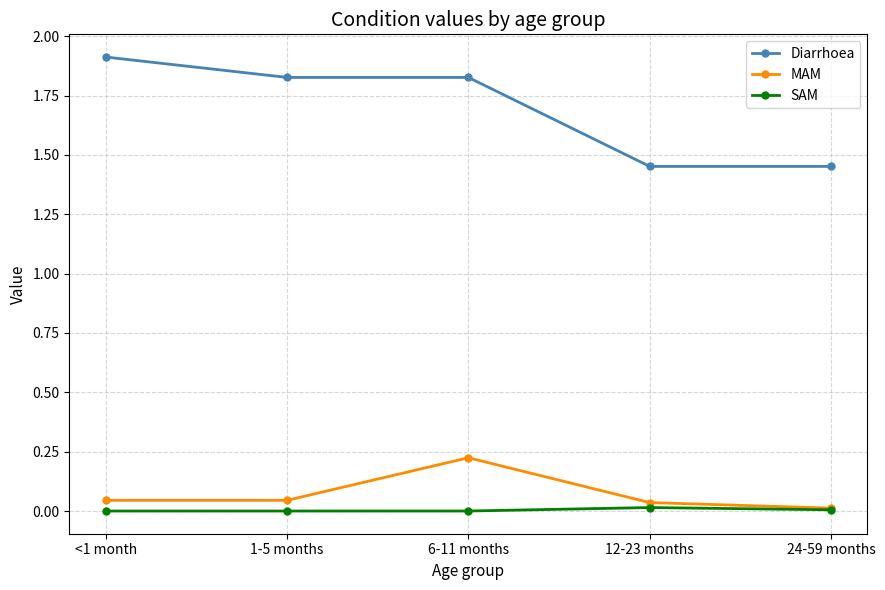

What are all the series names shown in the legend?

Diarrhoea, MAM, SAM